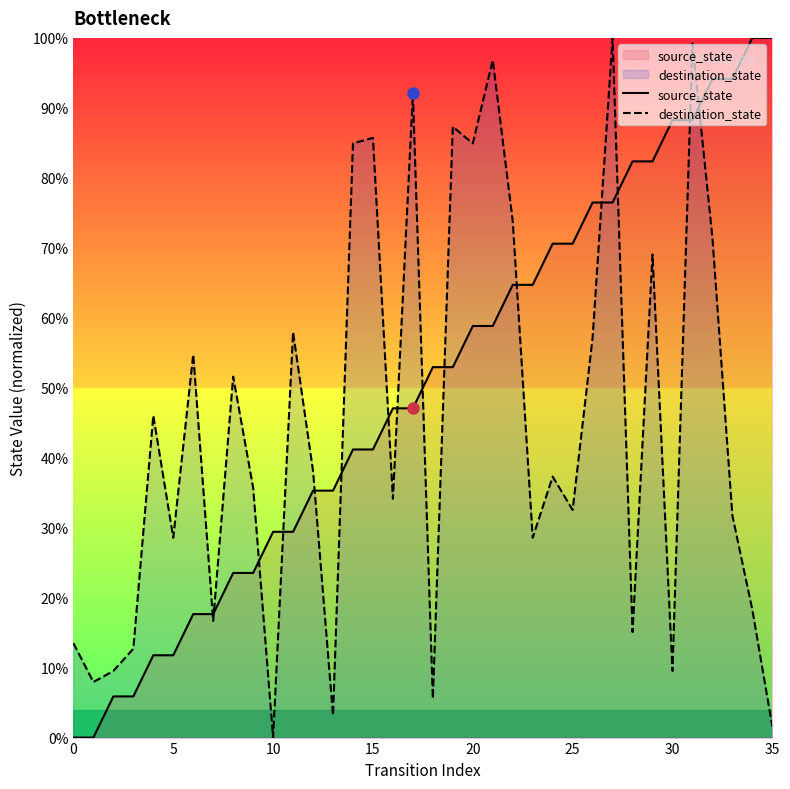

Which series has the largest total across all categories?

source_state